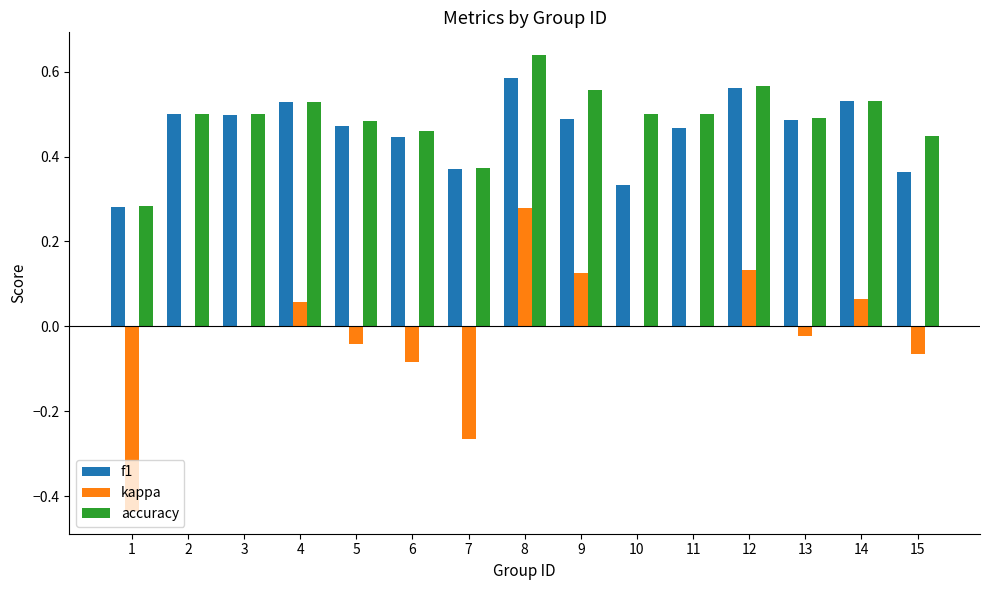

What are all the series names shown in the legend?

f1, kappa, accuracy